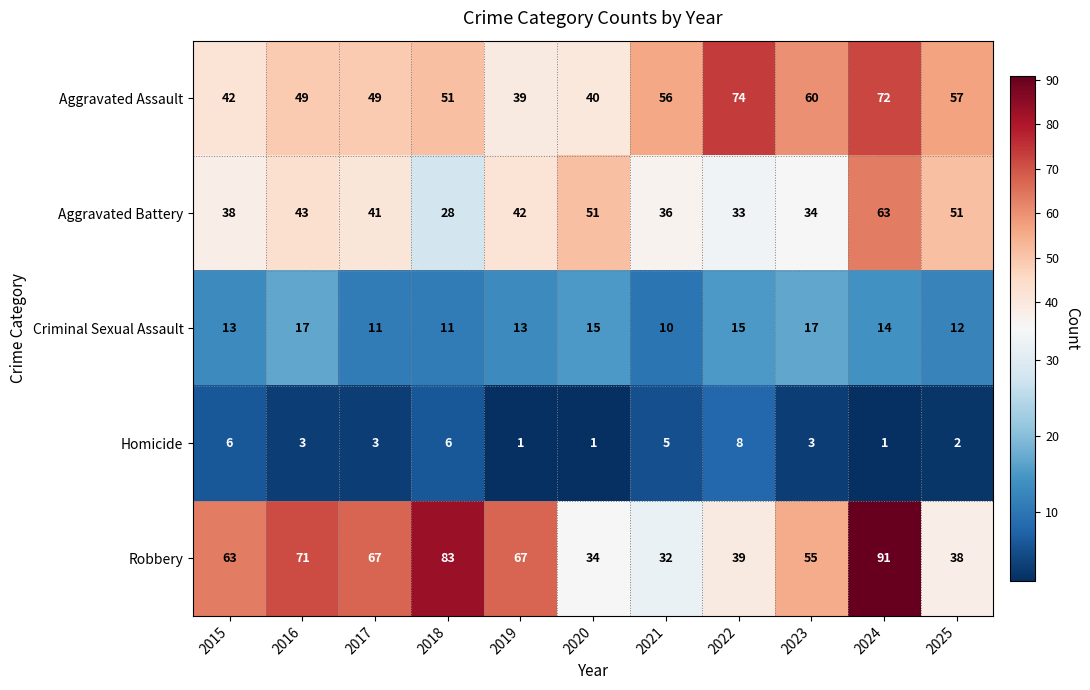

What is the difference between the maximum and second lowest values in the Homicide series?

7